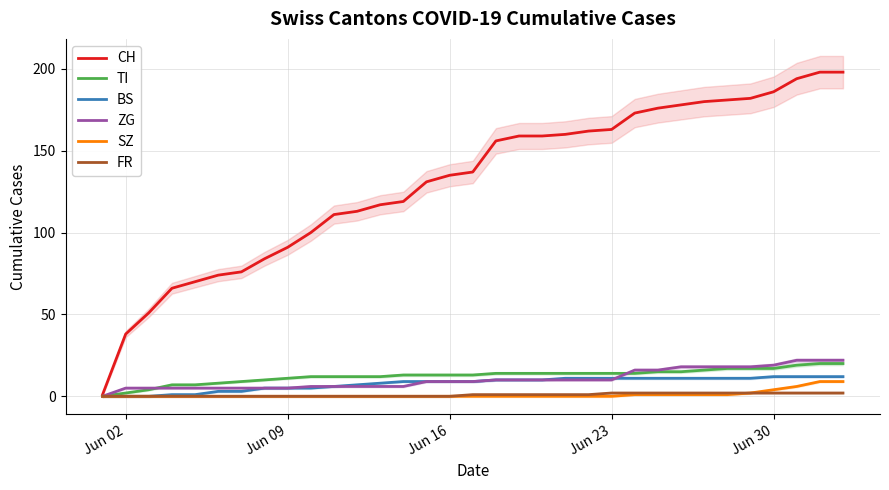

What is the highest value of the BS series?

12